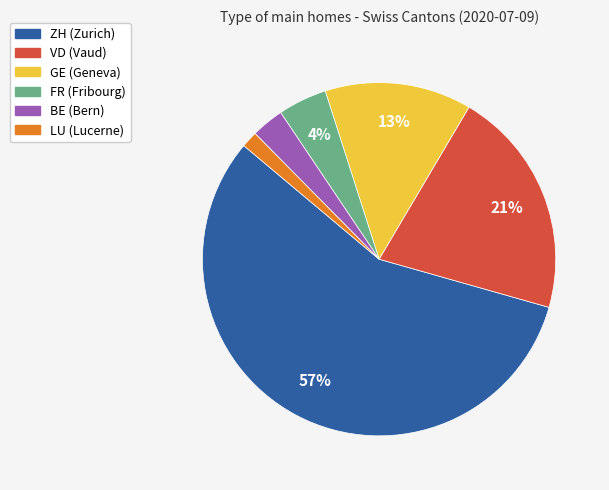

Which has a higher value, GE or ZH?

ZH